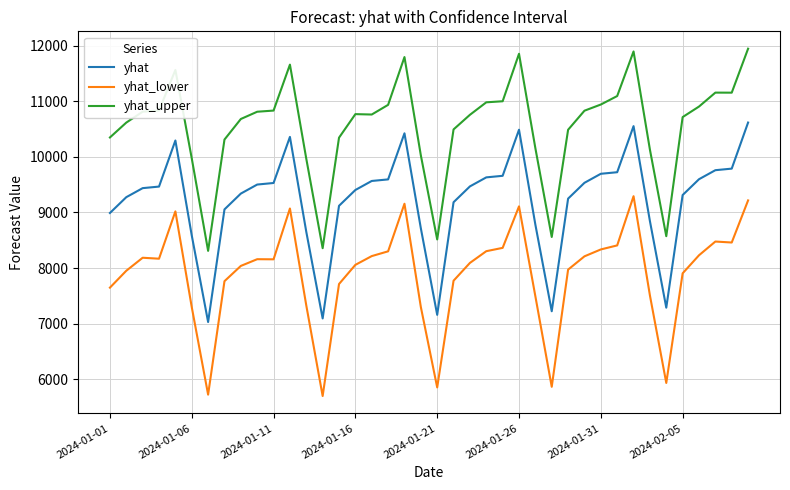

Rank the series by their maximum value, from lowest to highest.

yhat_lower, yhat, yhat_upper